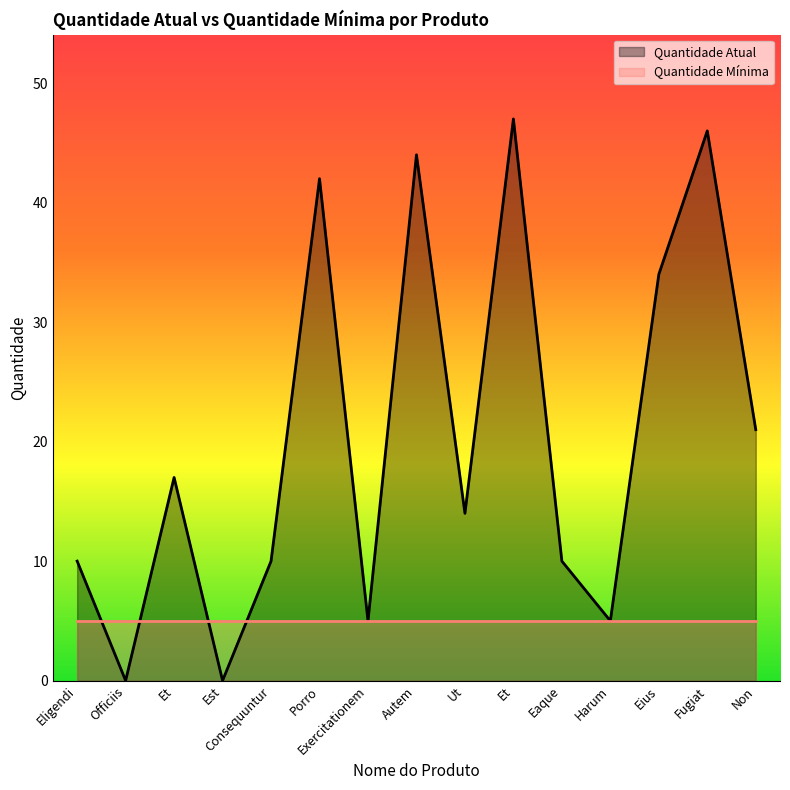

Which category has the lowest value across all series?

Officiis